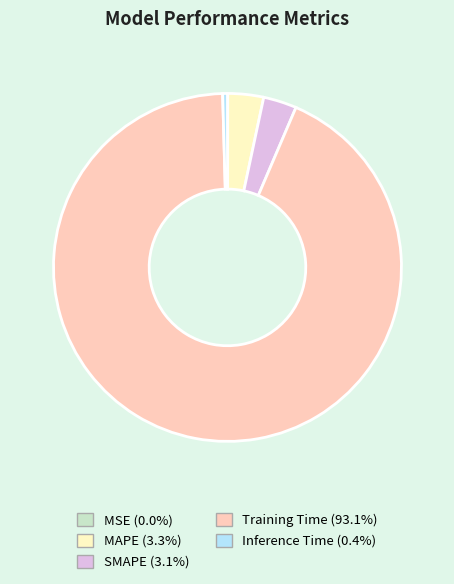

Combined, do SMAPE (3.1%) and Inference Time (0.4%) account for over 50%?

No